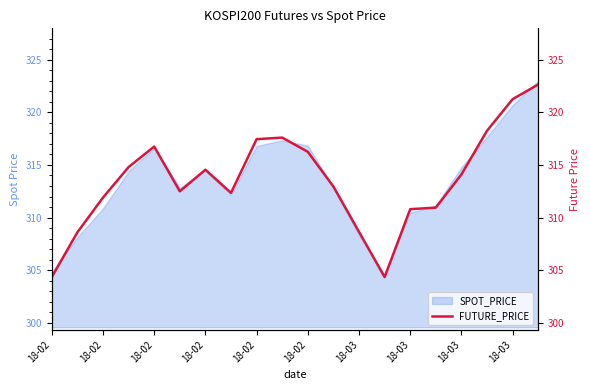

What is the difference between the second highest and minimum values?

16.9